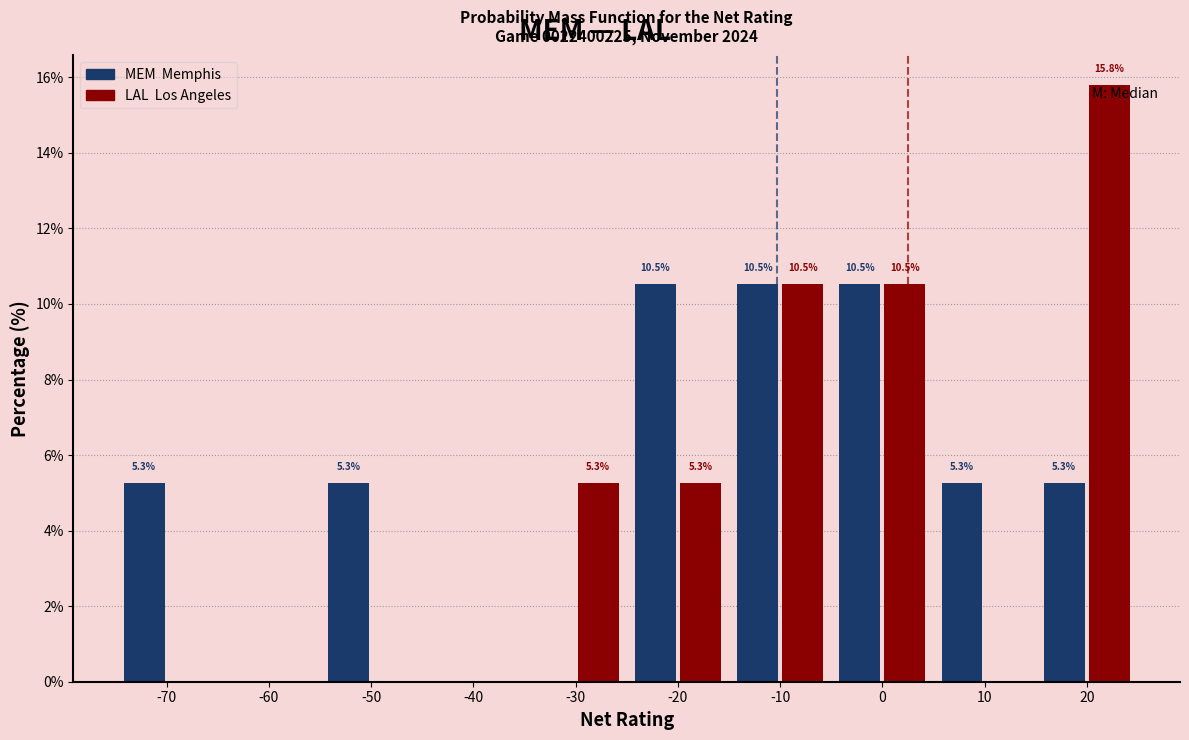

Reading right to left, what are all the values shown in this chart?

MEM: 20=5.3	10=5.3	0=10.5	-10=10.5	-20=10.5	-30=0.0	-40=0.0	-50=5.3	-60=0.0	-70=5.3
LAL: 20=15.8	10=0.0	0=10.5	-10=10.5	-20=5.3	-30=5.3	-40=0.0	-50=0.0	-60=0.0	-70=0.0